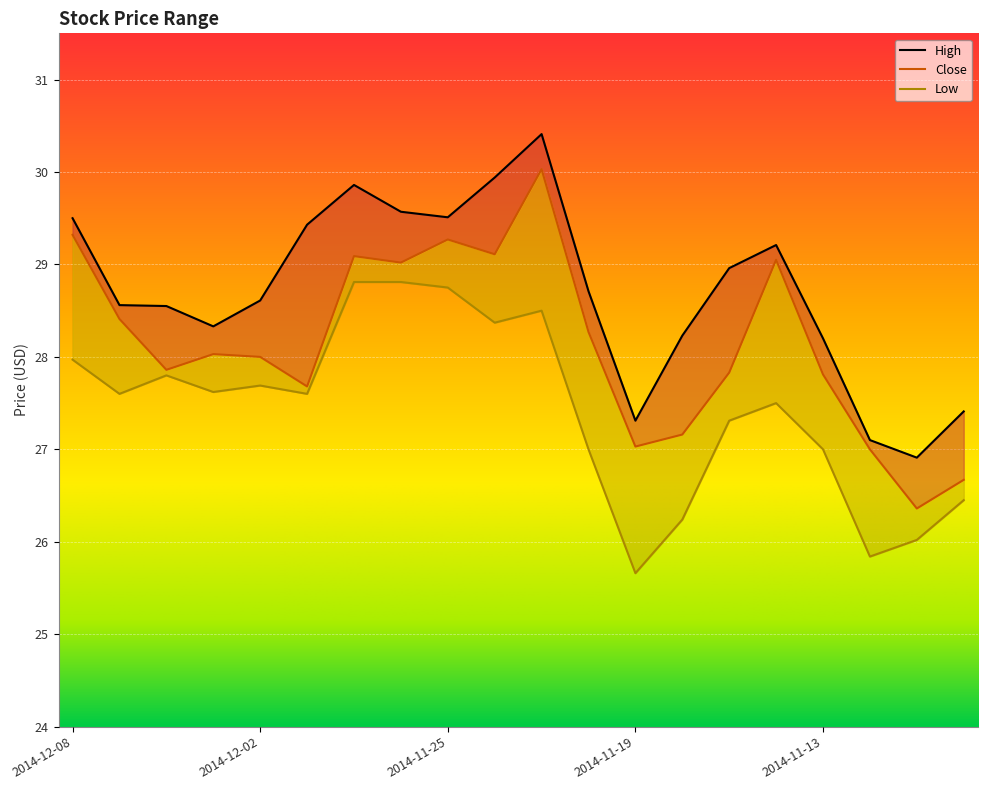

Reading left to right, list all the values displayed in this chart.

High: 2014-12-08=29.5	2014-12-05=28.6	2014-12-04=28.6	2014-12-03=28.3	2014-12-02=28.6	2014-12-01=29.4	2014-11-28=29.9	2014-11-26=29.6	2014-11-25=29.5	2014-11-24=29.9	2014-11-21=30.4	2014-11-20=28.7	2014-11-19=27.3	2014-11-18=28.2	2014-11-17=29.0	2014-11-14=29.2	2014-11-13=28.2	2014-11-12=27.1	2014-11-11=26.9	2014-11-10=27.4
Close: 2014-12-08=29.3	2014-12-05=28.4	2014-12-04=27.9	2014-12-03=28.0	2014-12-02=28.0	2014-12-01=27.7	2014-11-28=29.1	2014-11-26=29.0	2014-11-25=29.3	2014-11-24=29.1	2014-11-21=30.0	2014-11-20=28.3	2014-11-19=27.0	2014-11-18=27.2	2014-11-17=27.8	2014-11-14=29.1	2014-11-13=27.8	2014-11-12=27.0	2014-11-11=26.4	2014-11-10=26.7
Low: 2014-12-08=28.0	2014-12-05=27.6	2014-12-04=27.8	2014-12-03=27.6	2014-12-02=27.7	2014-12-01=27.6	2014-11-28=28.8	2014-11-26=28.8	2014-11-25=28.8	2014-11-24=28.4	2014-11-21=28.5	2014-11-20=27.0	2014-11-19=25.7	2014-11-18=26.2	2014-11-17=27.3	2014-11-14=27.5	2014-11-13=27.0	2014-11-12=25.8	2014-11-11=26.0	2014-11-10=26.4